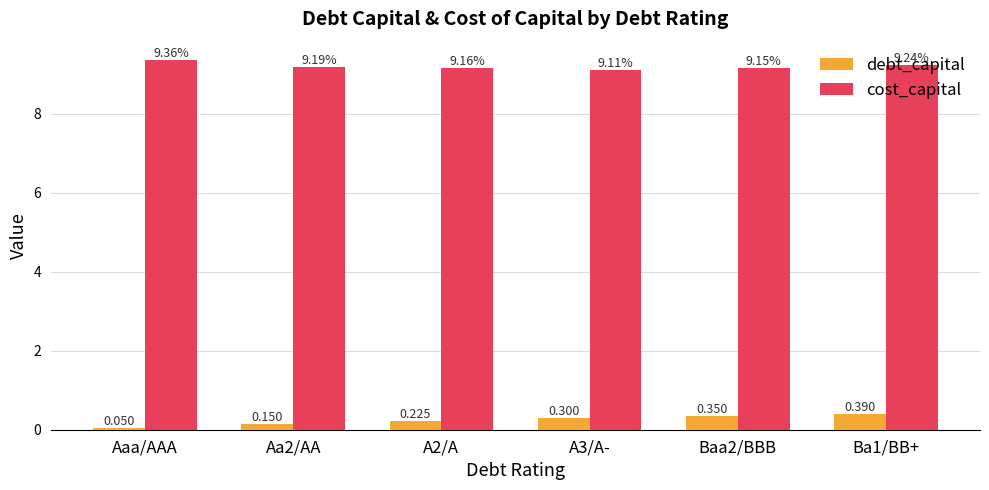

Between Aaa/AAA and Baa2/BBB, which series saw the biggest shift?

debt_capital